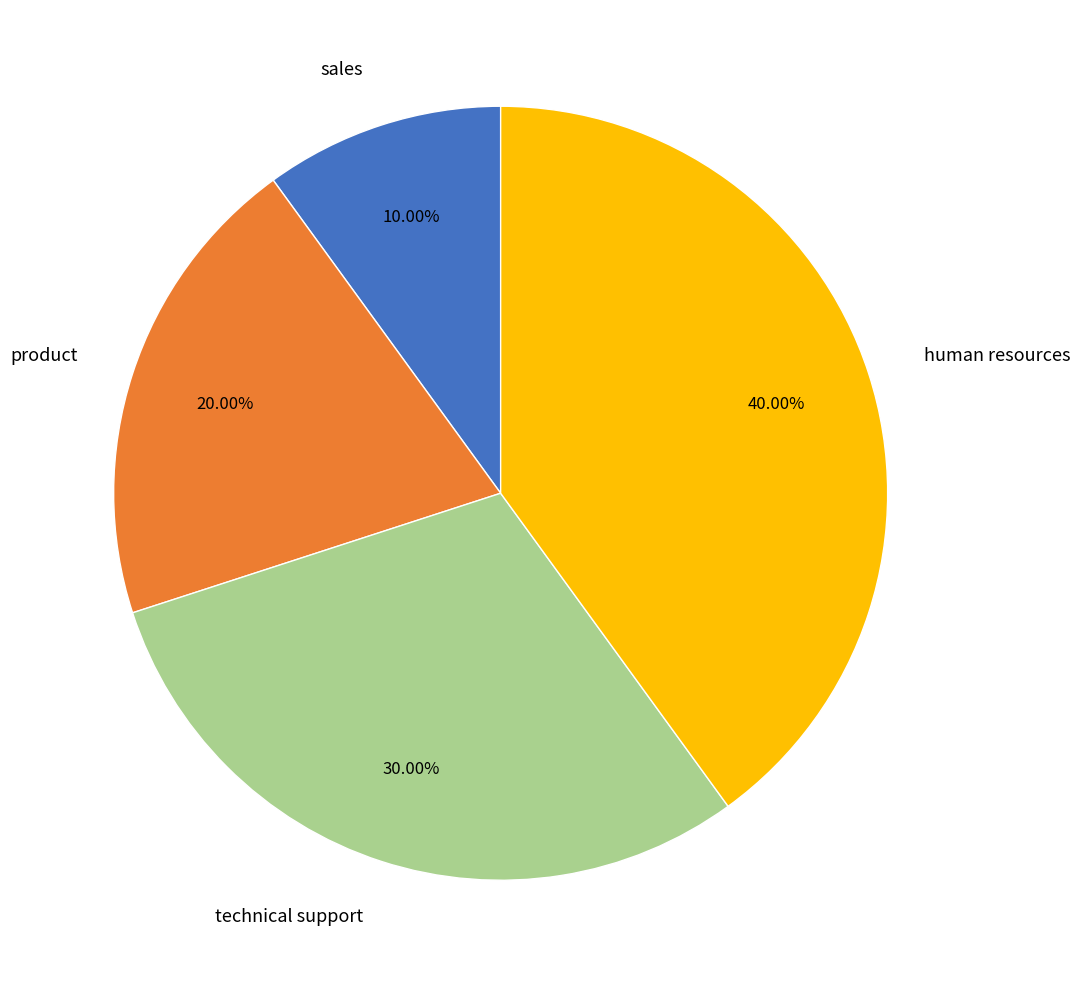

To the nearest percent, what is the combined percentage of product and technical support?

50%